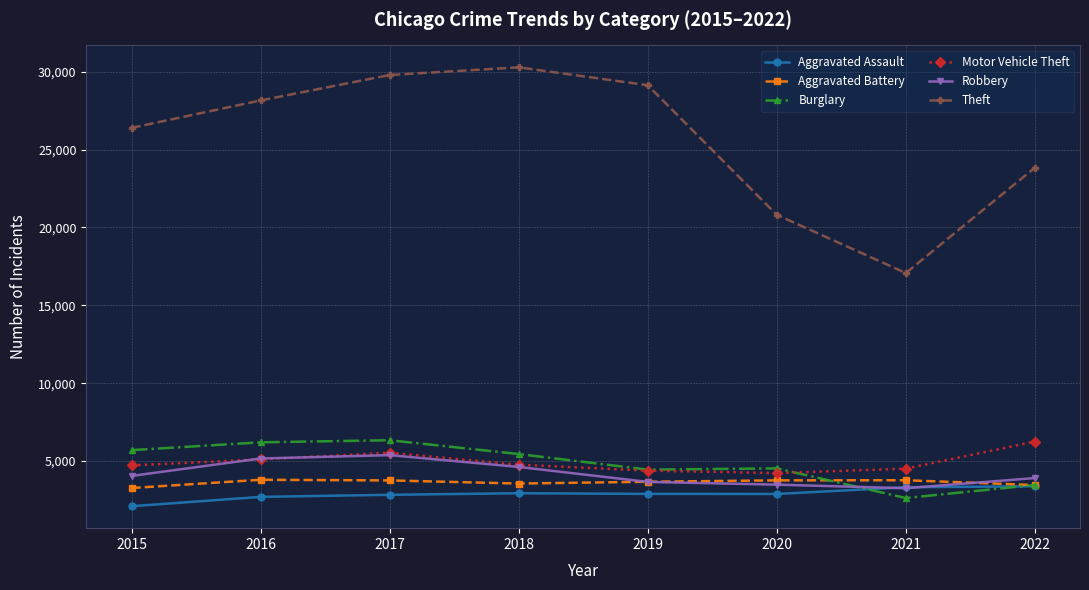

Is it true that Aggravated Battery equals 1815 at 2018?

False